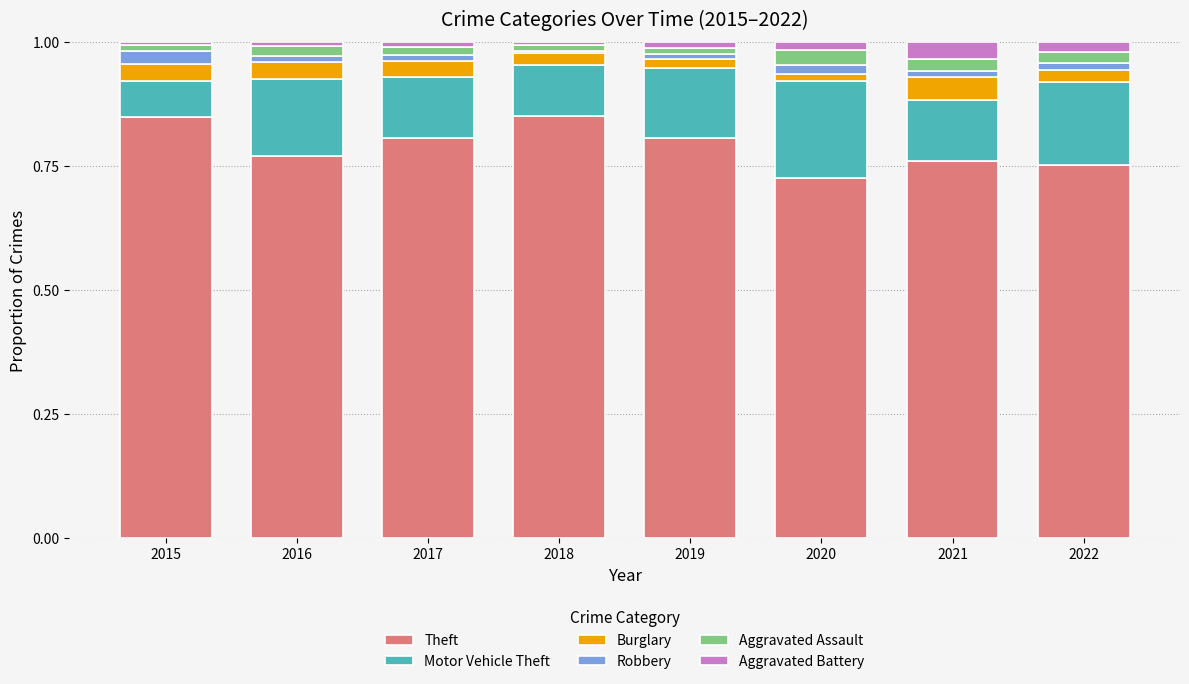

How many categories are shown in the chart?

8